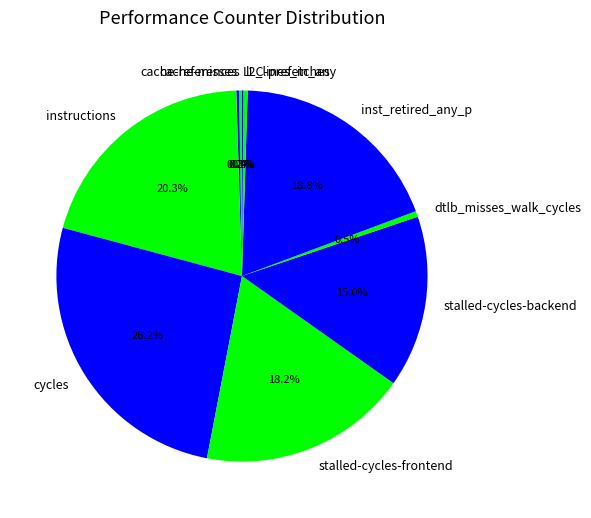

Is dtlb_misses_walk_cycles the majority of the pie?

No